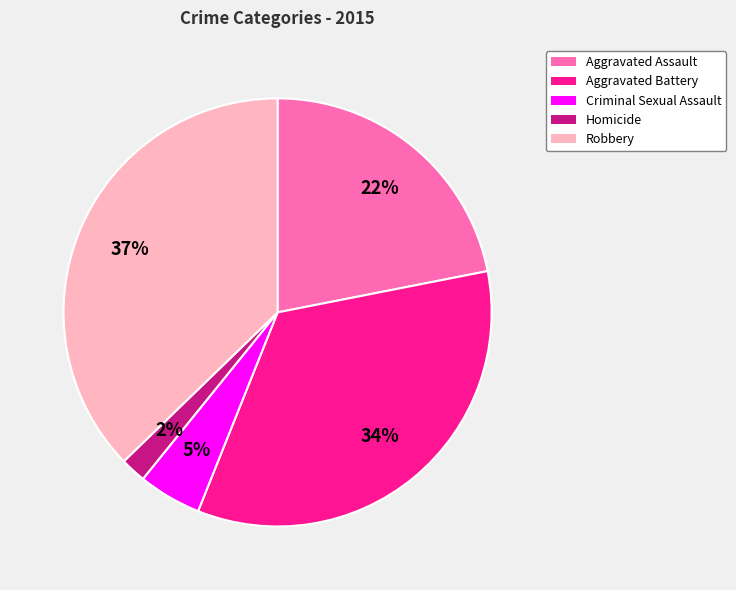

Is the sum of Aggravated Battery and Homicide greater than half?

No